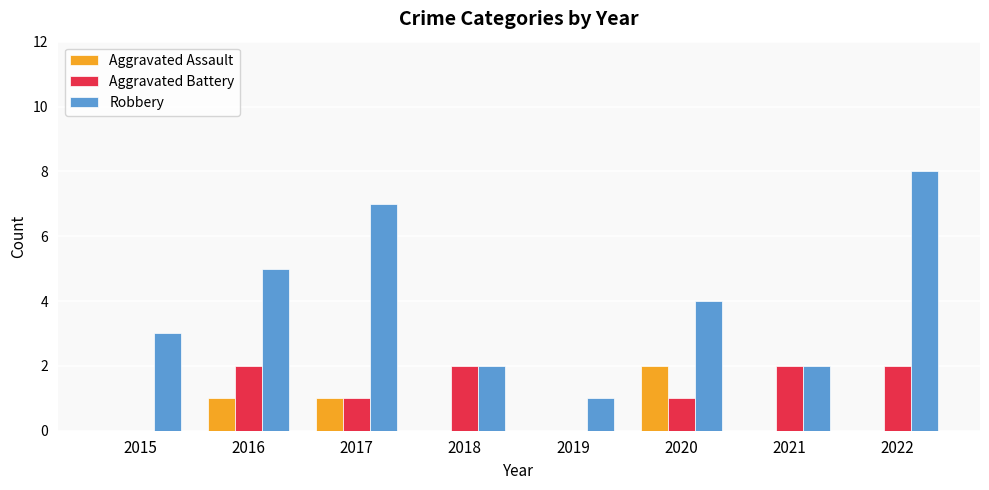

Reading left to right, list all the values displayed in this chart.

Aggravated Assault: 0	1	1	0	0	2	0	0
Aggravated Battery: 0	2	1	2	0	1	2	2
Robbery: 3	5	7	2	1	4	2	8